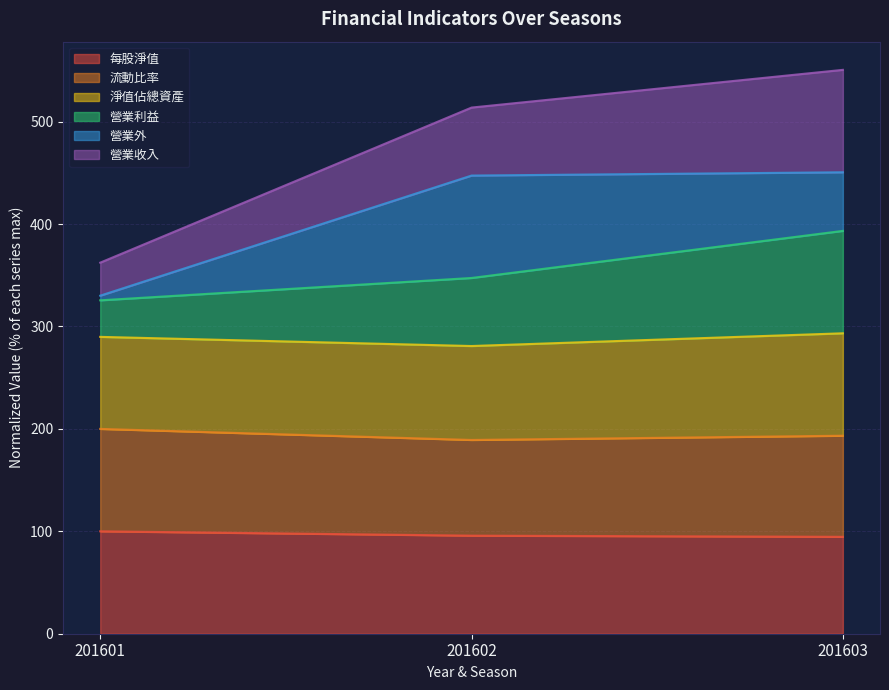

What is the total value across all series at 201602?

513.8